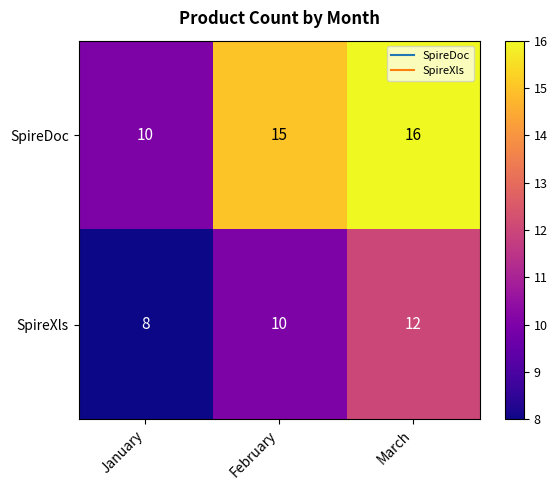

Which series changed the most between January and March?

SpireDoc